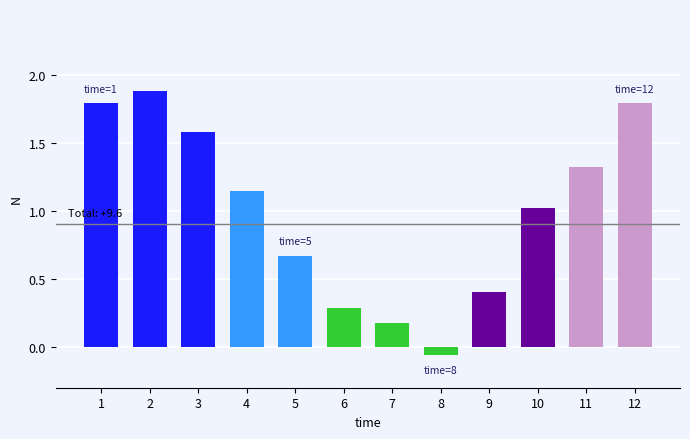

Which has a higher value, 4 or 11?

11